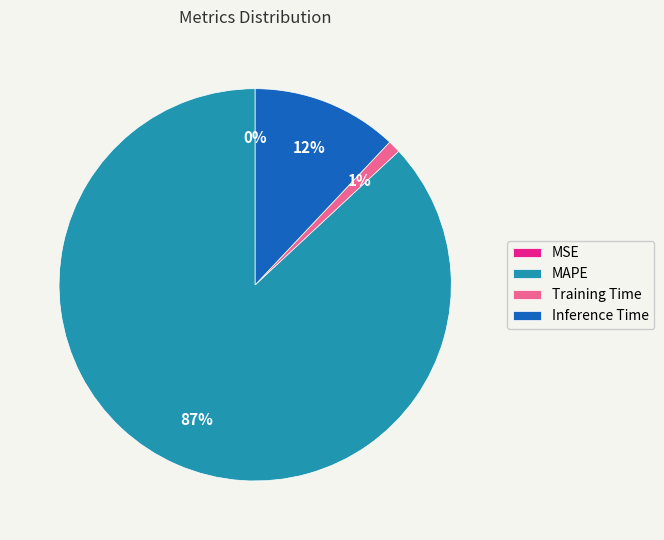

The Training Time slice represents 1% of the pie. True or false?

True